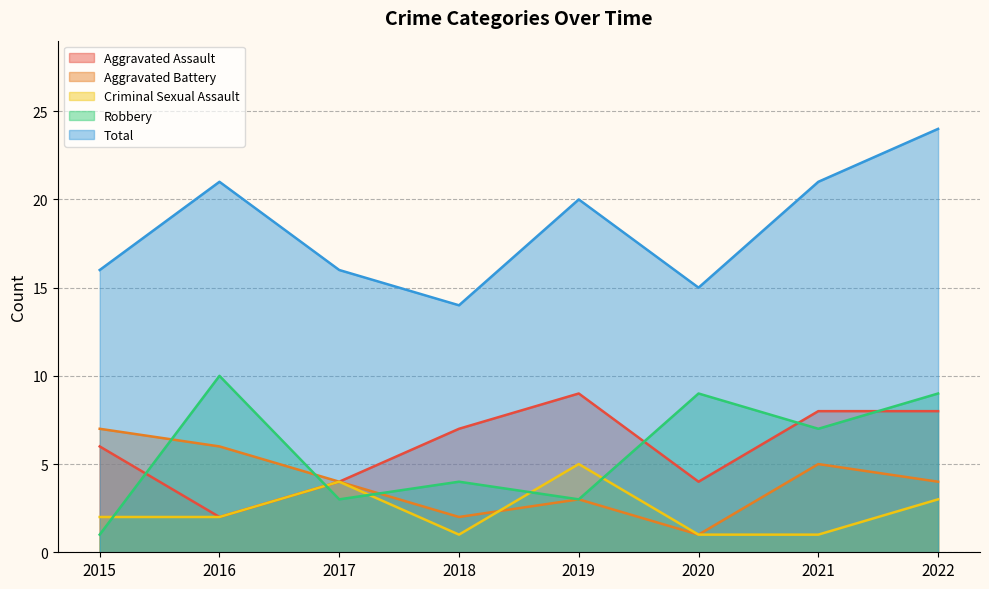

Reading right to left, extract all data points from this chart.

Aggravated Assault: 8	8	4	9	7	4	2	6
Aggravated Battery: 4	5	1	3	2	4	6	7
Criminal Sexual Assault: 3	1	1	5	1	4	2	2
Robbery: 9	7	9	3	4	3	10	1
Total: 24	21	15	20	14	16	21	16